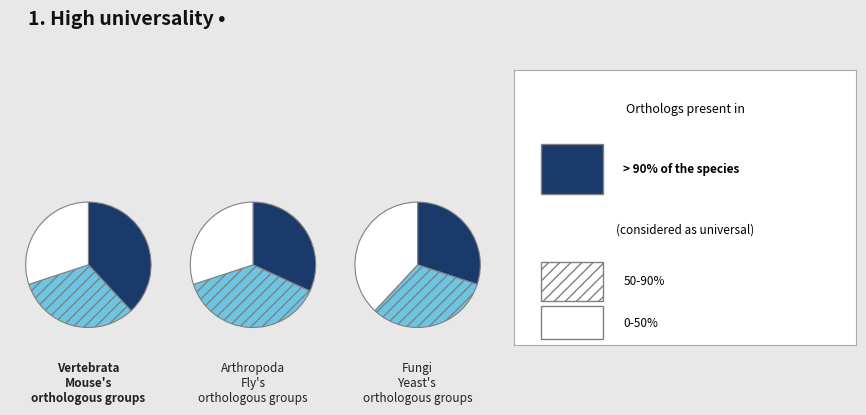

To the nearest percent, what is the difference between the largest and smallest slice percentages?

3%